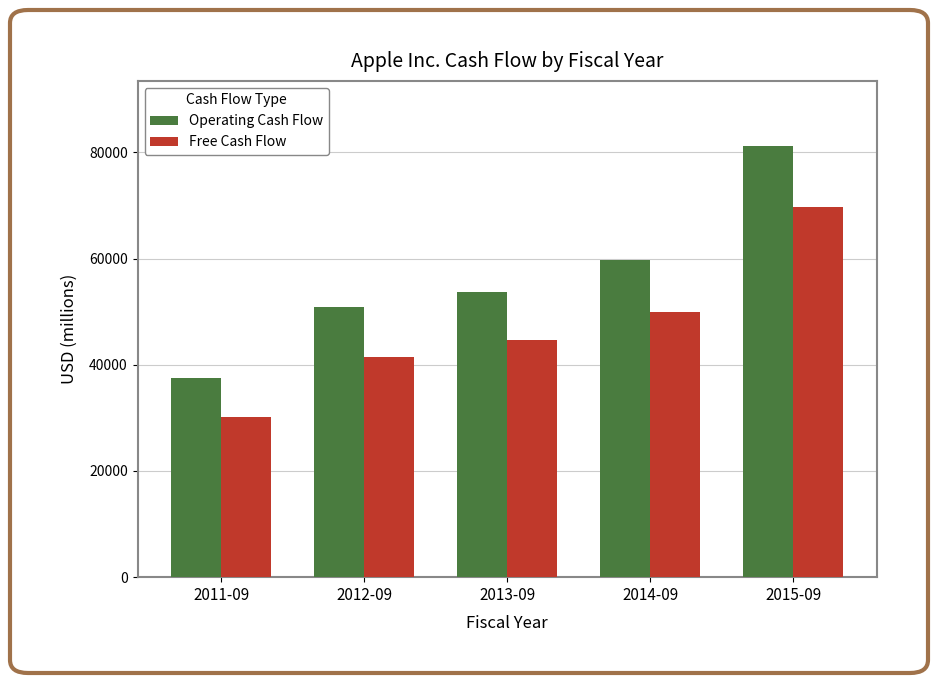

Is it true that Operating Cash Flow equals 59713 at 2014-09?

True